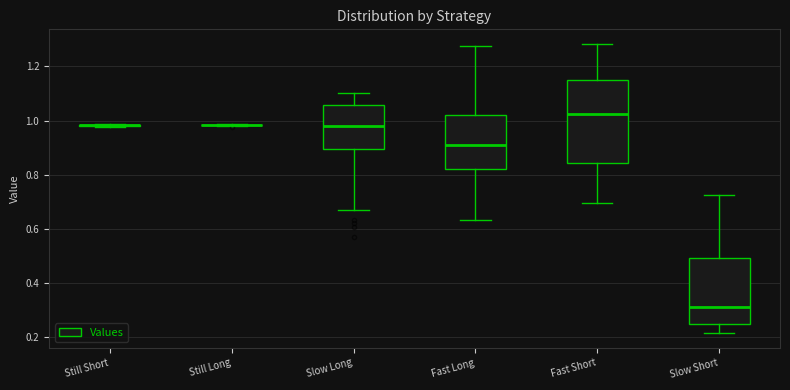

Reading left to right, read every box against the y-axis: the position of its median line, the range the box covers, and the ends of its whiskers. The values are not printed on the chart, so give them approximately, as read against the axis.

Still Short: box collapsed to a line at 0.98, whiskers 0.98 to 0.98
Still Long: box collapsed to a line at 0.98, whiskers 0.98 to 0.98
Slow Long: median 0.98, box 0.90 to 1.06, whiskers 0.68 to 1.10
Fast Long: median 0.92, box 0.82 to 1.02, whiskers 0.64 to 1.28
Fast Short: median 1.02, box 0.84 to 1.14, whiskers 0.70 to 1.28
Slow Short: median 0.32, box 0.24 to 0.50, whiskers 0.22 to 0.72